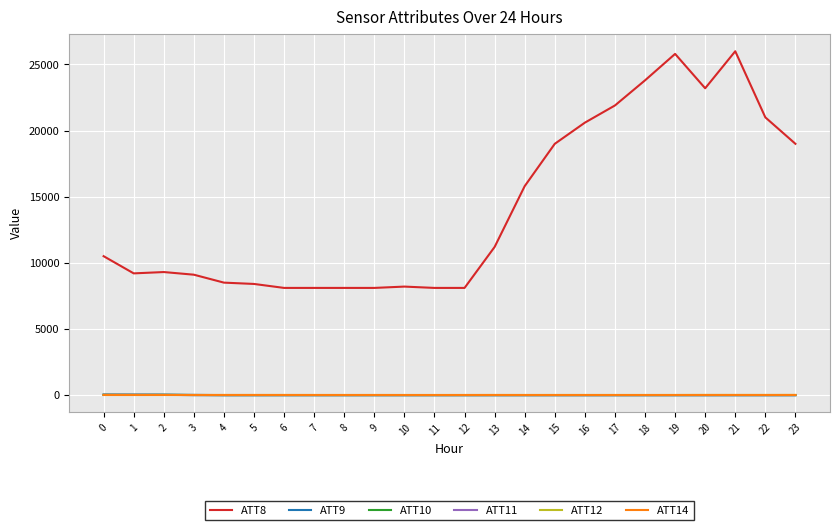

What is the maximum value shown in the chart?

26000.0